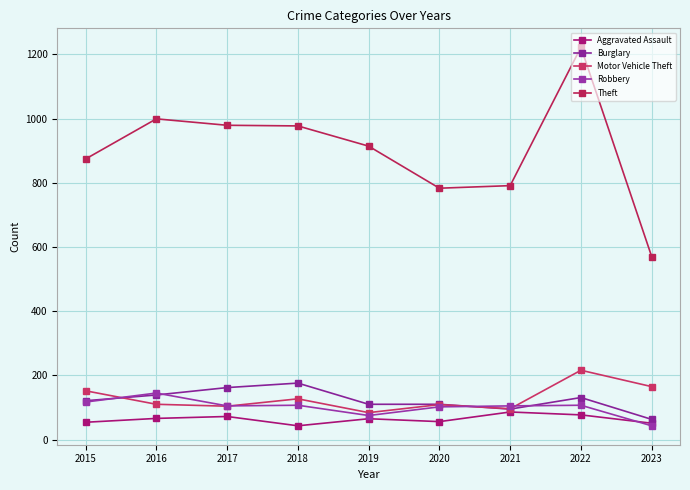

True or false: Motor Vehicle Theft has more than 0 interior local peaks.

True